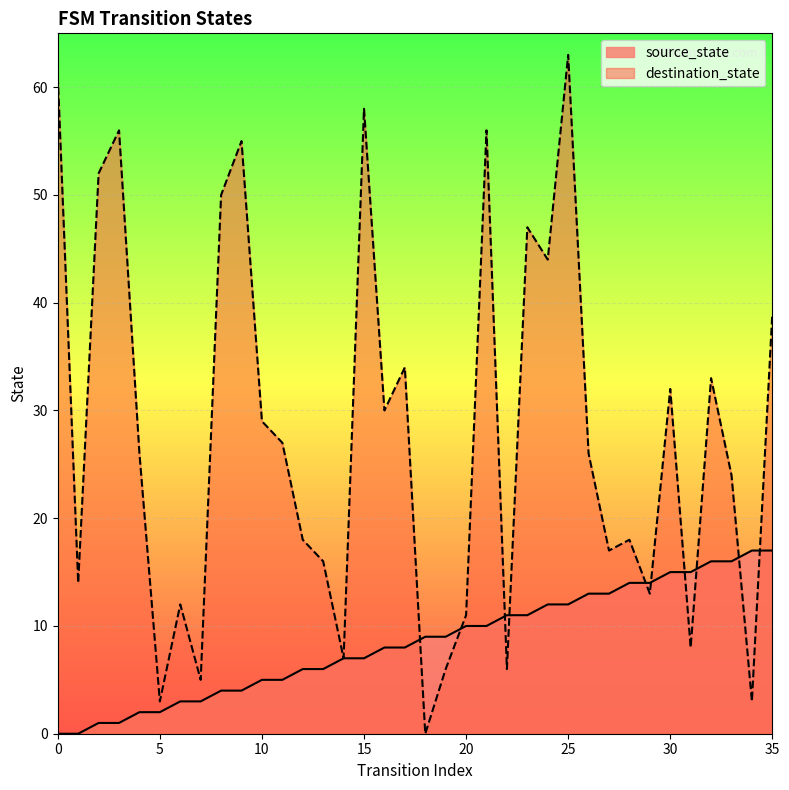

What is the difference between the second highest and second lowest values in the source_state series?

17